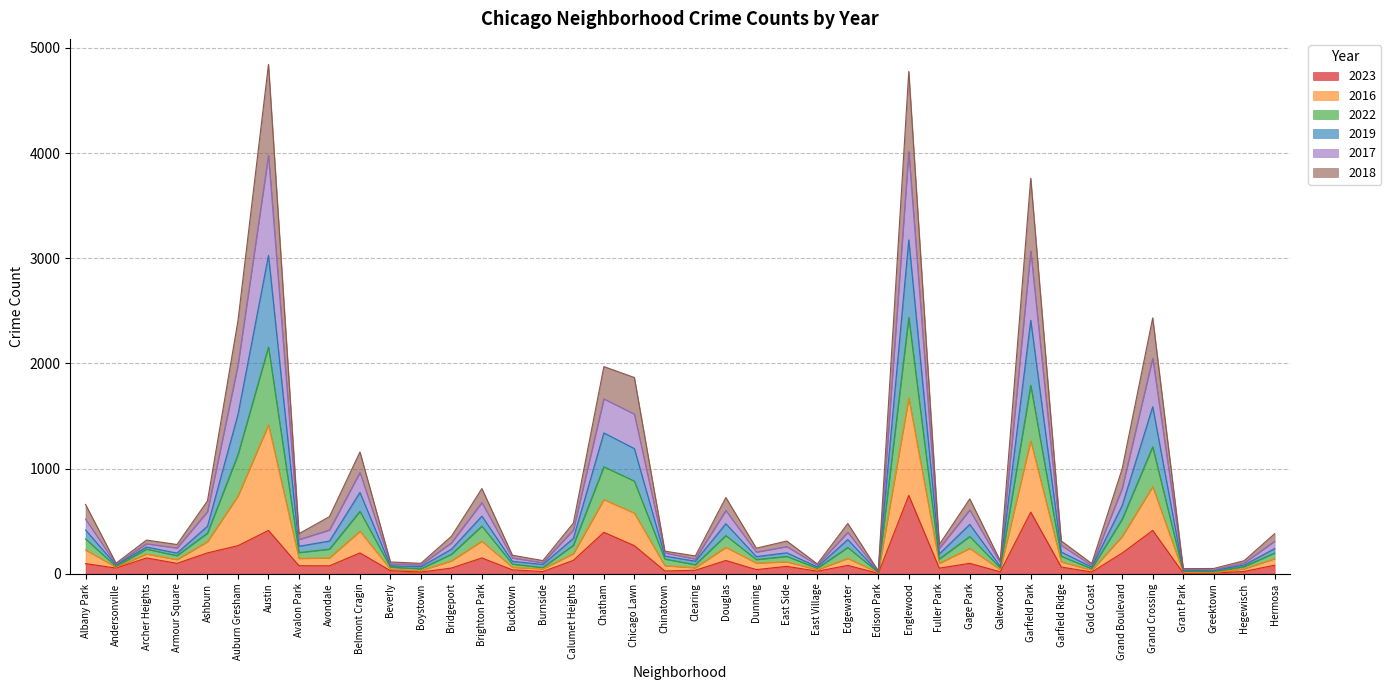

List the series in order of their overall mean, highest first.

2016, 2022, 2019, 2017, 2018, 2023